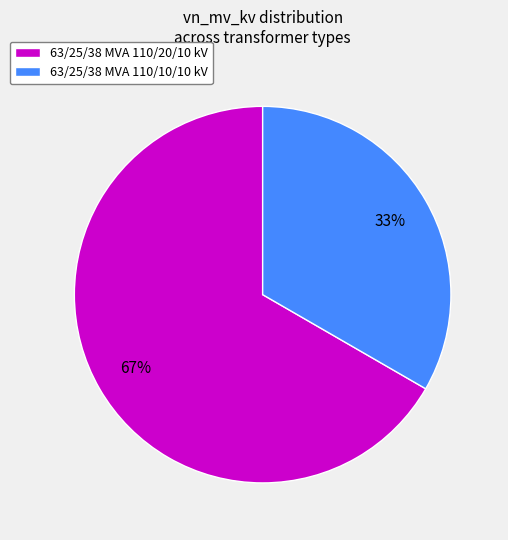

To the nearest percent, what is the combined percentage of 63/25/38 MVA 110/20/10 kV and 63/25/38 MVA 110/10/10 kV?

100%